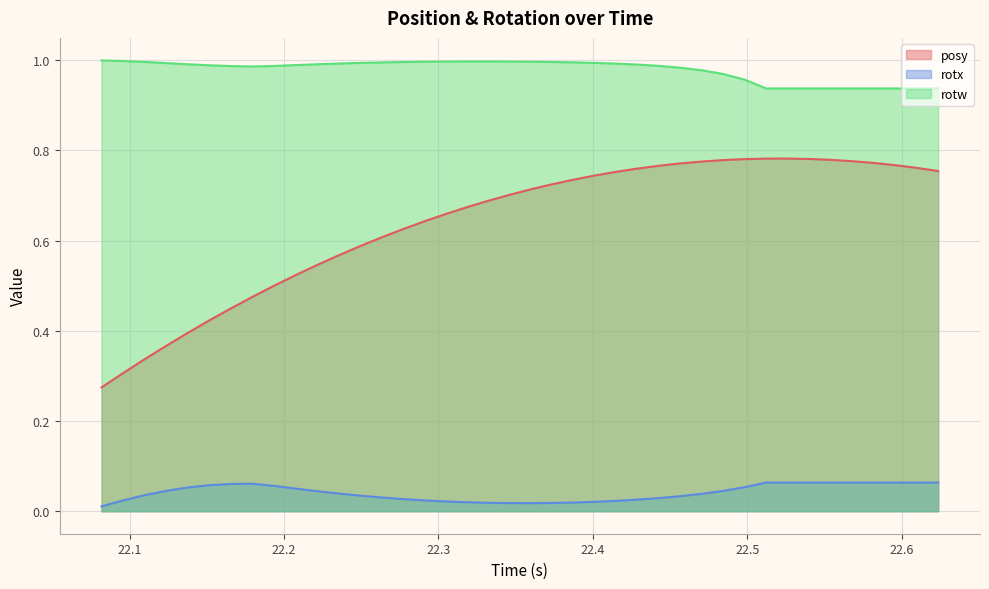

Which series has the largest total across all categories?

rotw